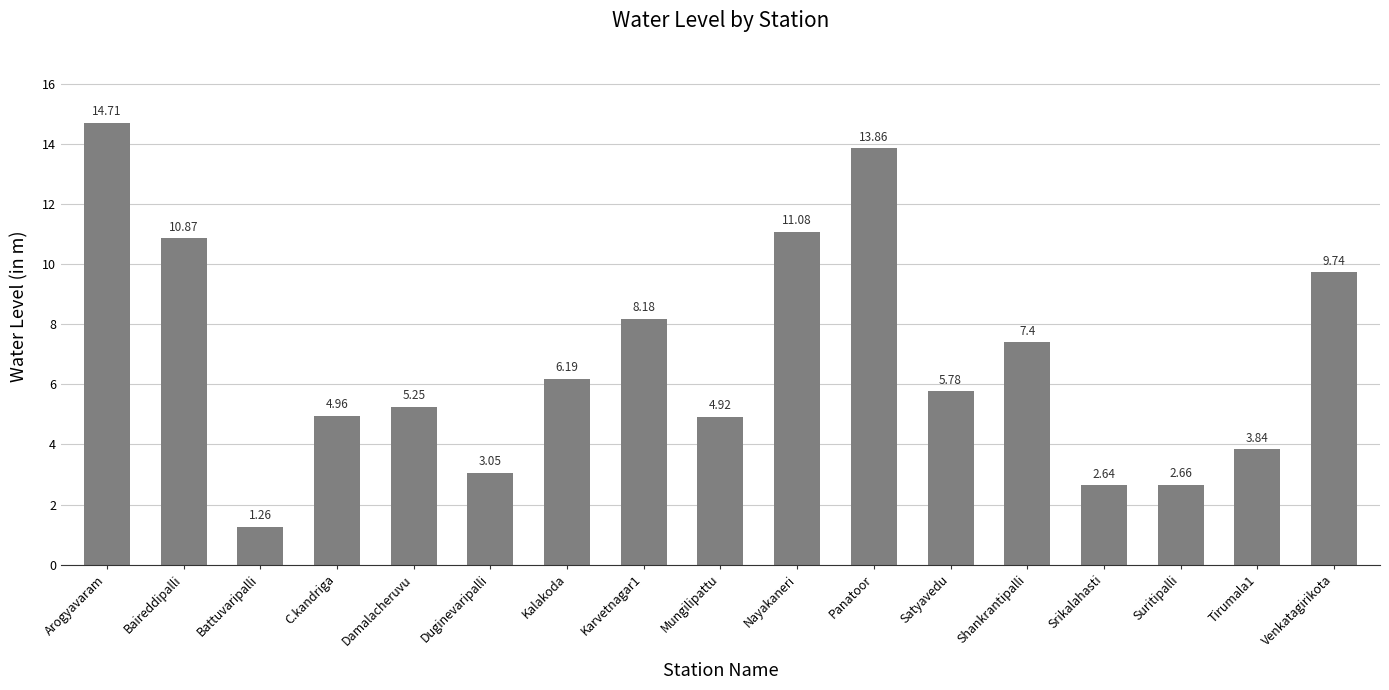

What is the maximum value shown in the chart?

14.7